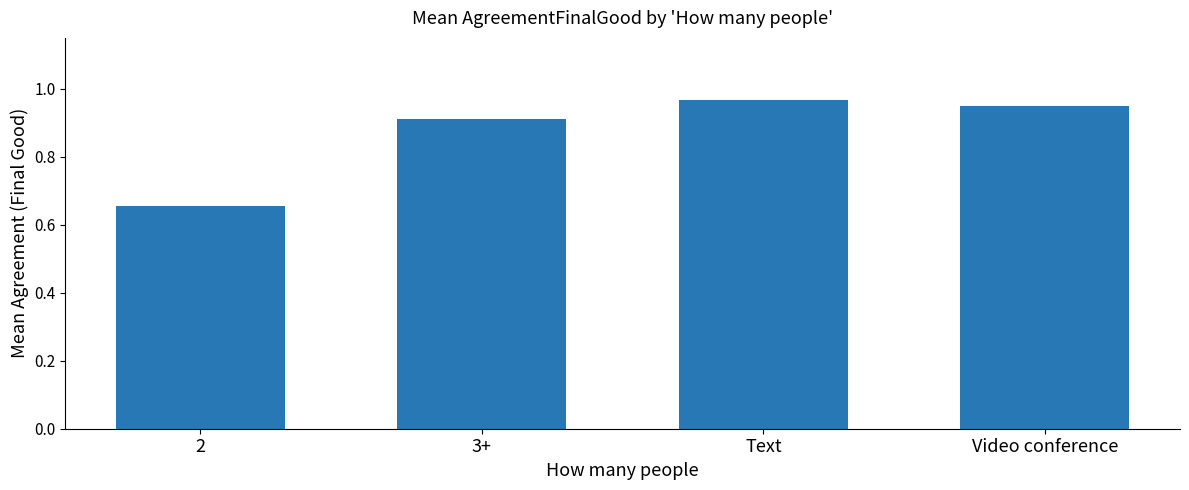

What is the sum of the values at Video conference and 2?

1.6